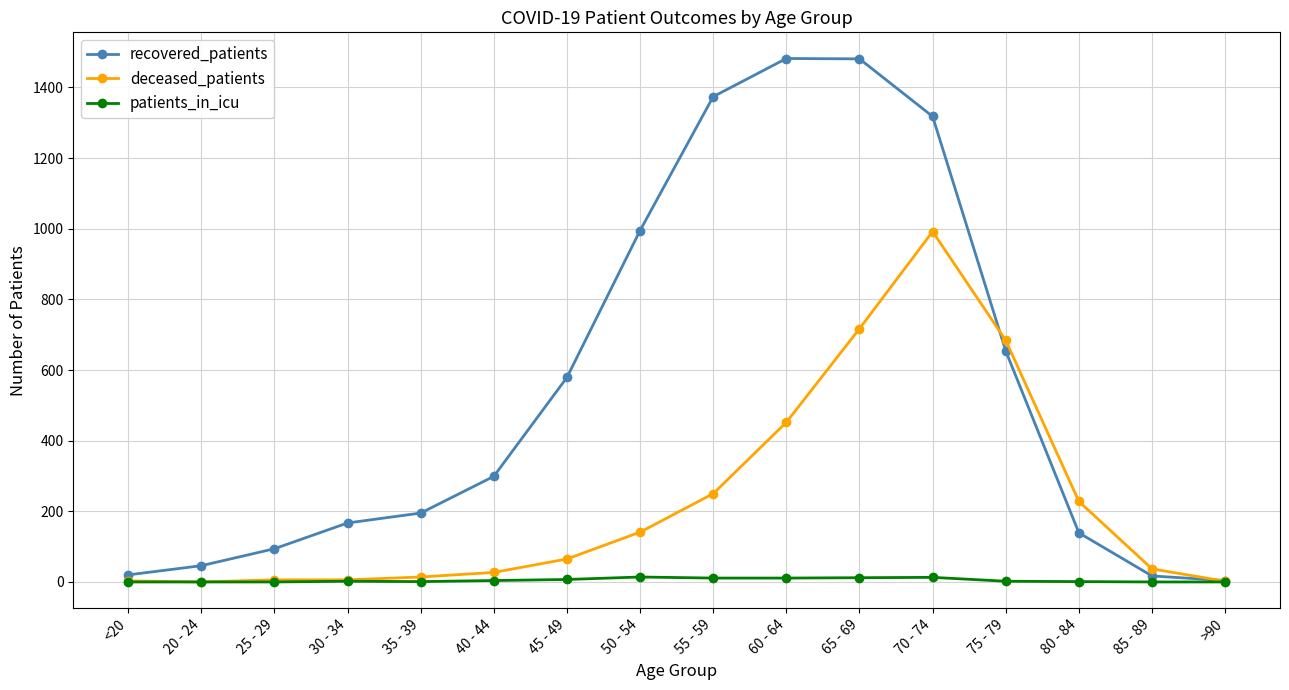

What is the greatest value displayed?

1482